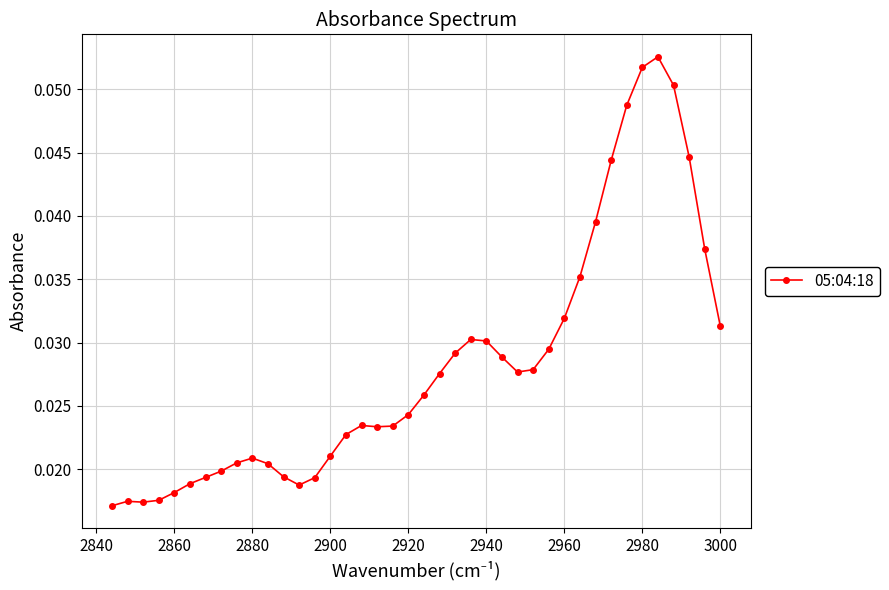

How many values are between 0 and 1?

40